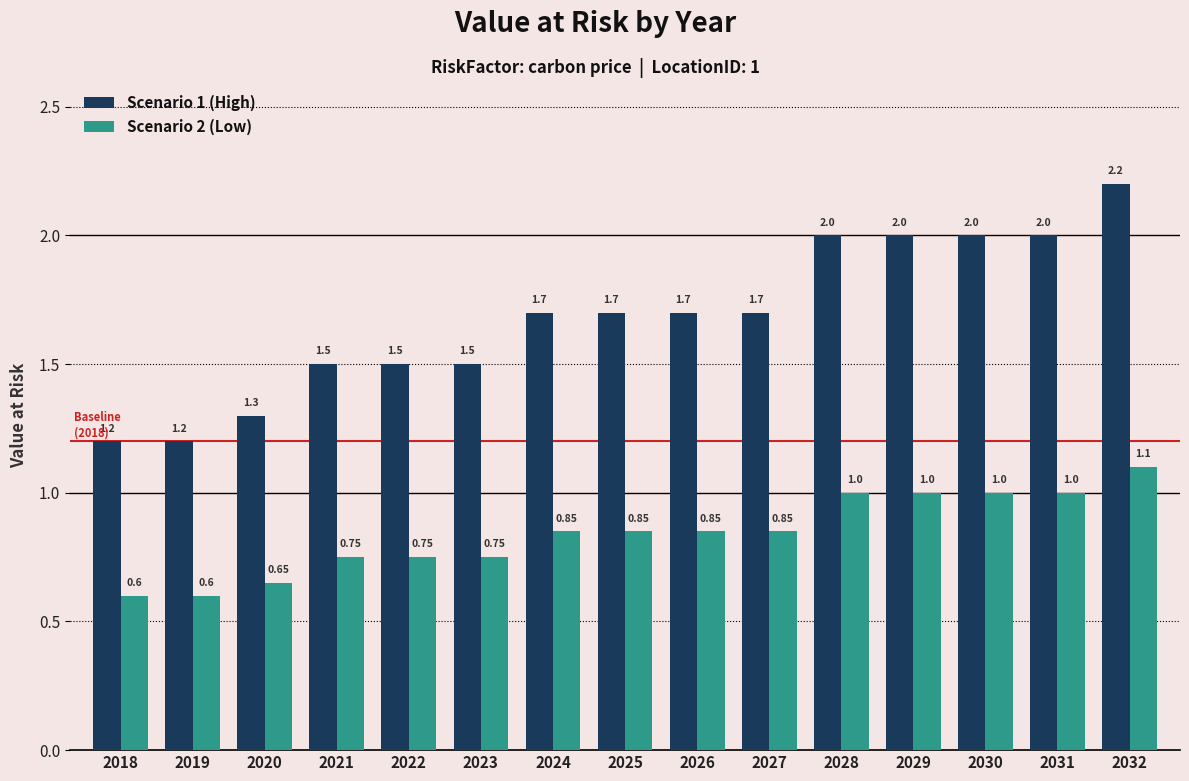

How many data points does each series have?

15